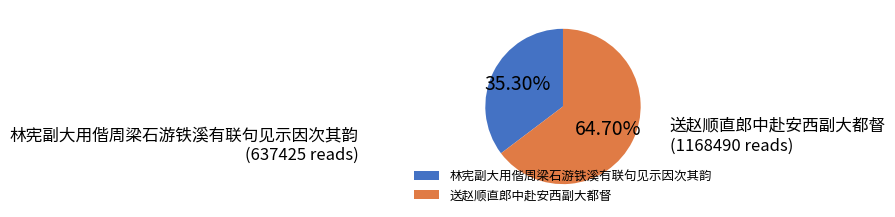

Which has a higher value, 林宪副大用偕周梁石游铁溪有联句见示因次其韵 or 送赵顺直郎中赴安西副大都督?

送赵顺直郎中赴安西副大都督